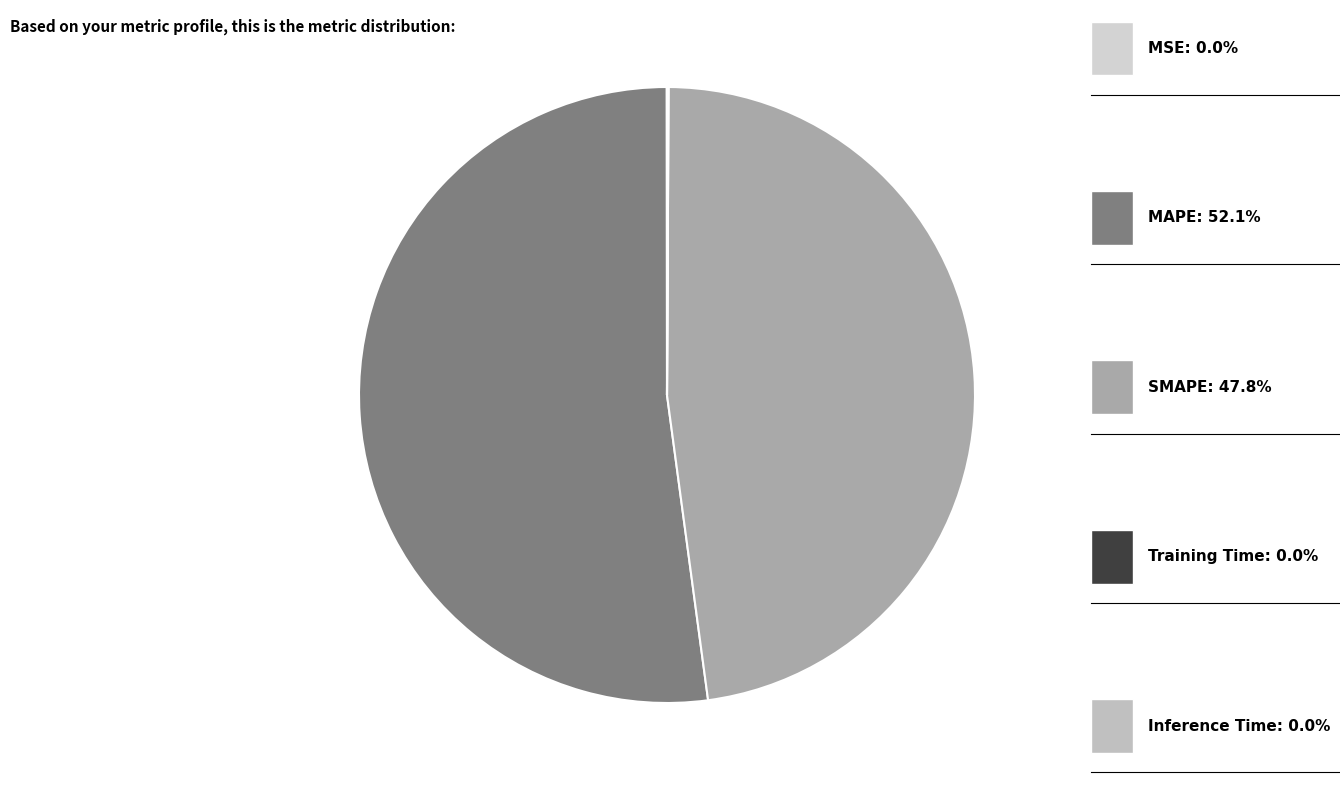

Which slice represents more than half of the pie?

MAPE